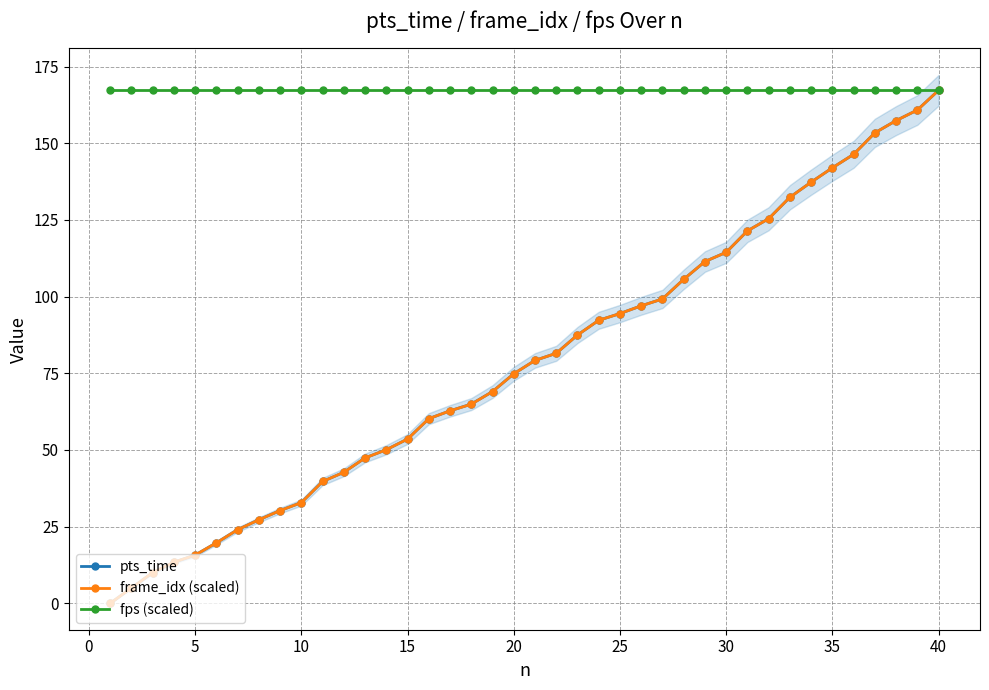

How many data points in frame_idx (scaled) are above 79?

20